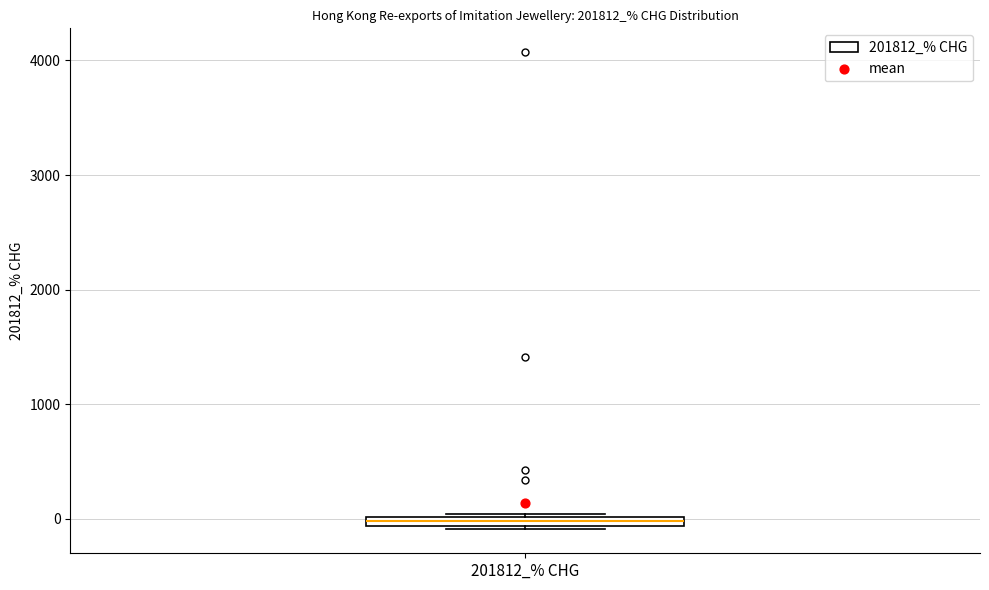

Where is the lower edge of the box for 201812_% CHG on the y-axis? The values are not printed on the chart, so give them approximately, as read against the axis.

-100